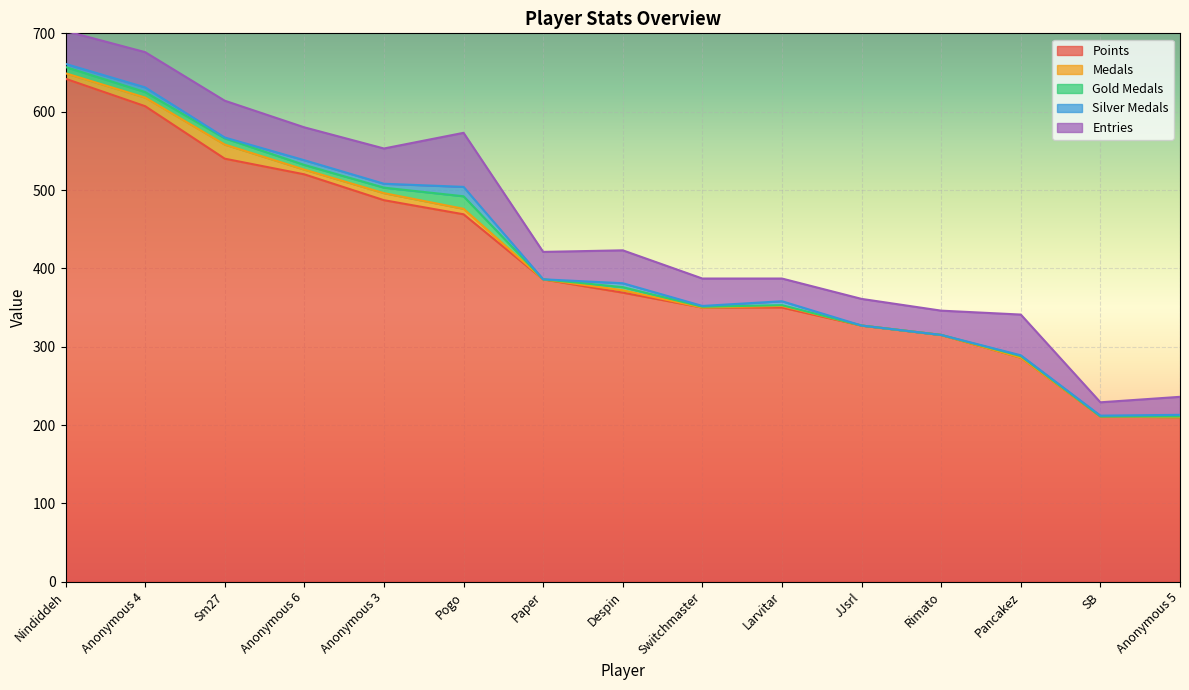

Reading left to right, transcribe all the data shown in this chart.

Points: Nindiddeh=642	Anonymous 4=607	Sm27=540	Anonymous 6=520	Anonymous 3=487	Pogo=469	Paper=386	Despin=369	Switchmaster=350	Larvitar=350	JJsrl=327	Rimato=315	Pancakez=286	SB=211	Anonymous 5=210
Medals: Nindiddeh=7	Anonymous 4=11	Sm27=18	Anonymous 6=6	Anonymous 3=9	Pogo=7	Paper=0	Despin=3	Switchmaster=0	Larvitar=2	JJsrl=0	Rimato=0	Pancakez=0	SB=0	Anonymous 5=0
Gold Medals: Nindiddeh=8	Anonymous 4=7	Sm27=8	Anonymous 6=6	Anonymous 3=7	Pogo=16	Paper=0	Despin=4	Switchmaster=1	Larvitar=1	JJsrl=0	Rimato=0	Pancakez=2	SB=0	Anonymous 5=1
Silver Medals: Nindiddeh=4	Anonymous 4=6	Sm27=1	Anonymous 6=6	Anonymous 3=5	Pogo=12	Paper=0	Despin=5	Switchmaster=1	Larvitar=5	JJsrl=0	Rimato=0	Pancakez=1	SB=1	Anonymous 5=2
Entries: Nindiddeh=42	Anonymous 4=45	Sm27=47	Anonymous 6=42	Anonymous 3=45	Pogo=69	Paper=35	Despin=42	Switchmaster=35	Larvitar=29	JJsrl=34	Rimato=31	Pancakez=52	SB=17	Anonymous 5=23